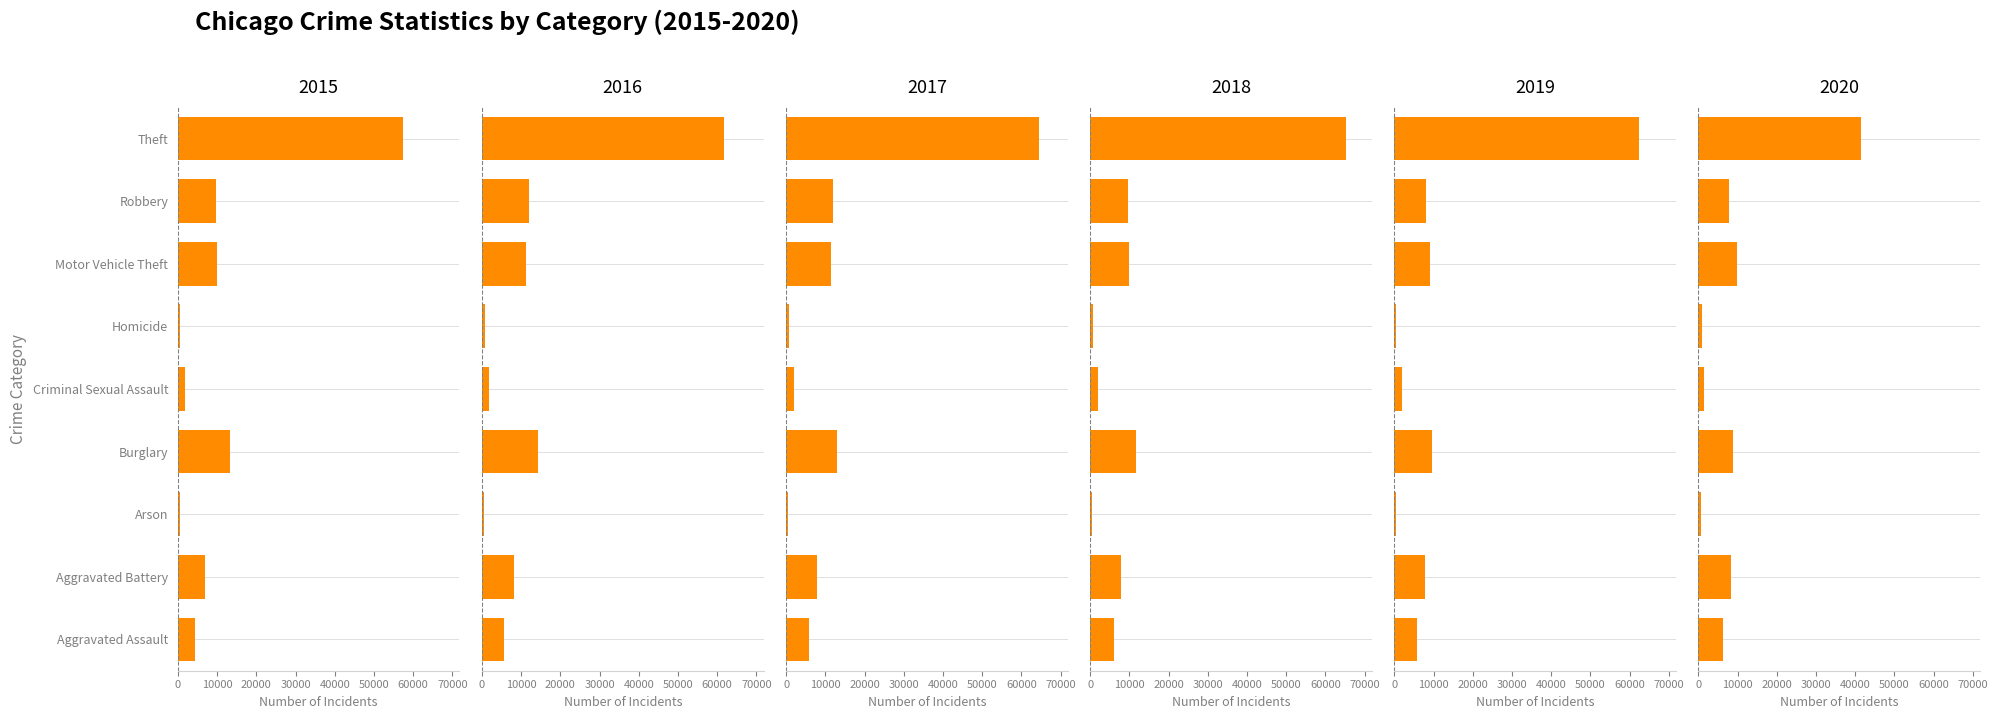

What value does the 2018 series have at Arson?

373